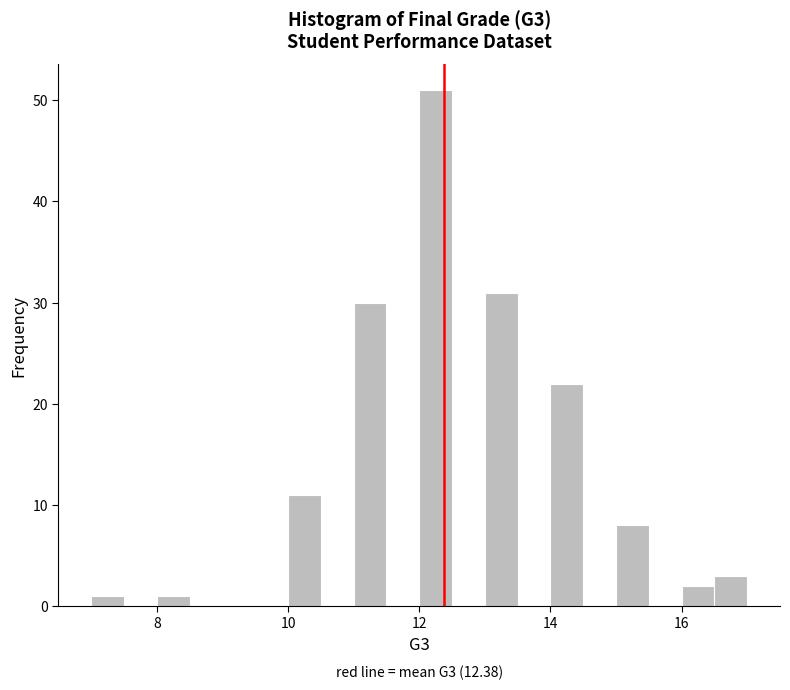

Around what value on the x-axis is the tallest bar? Give the approximate position of its centre, as read against the axis.

12.2